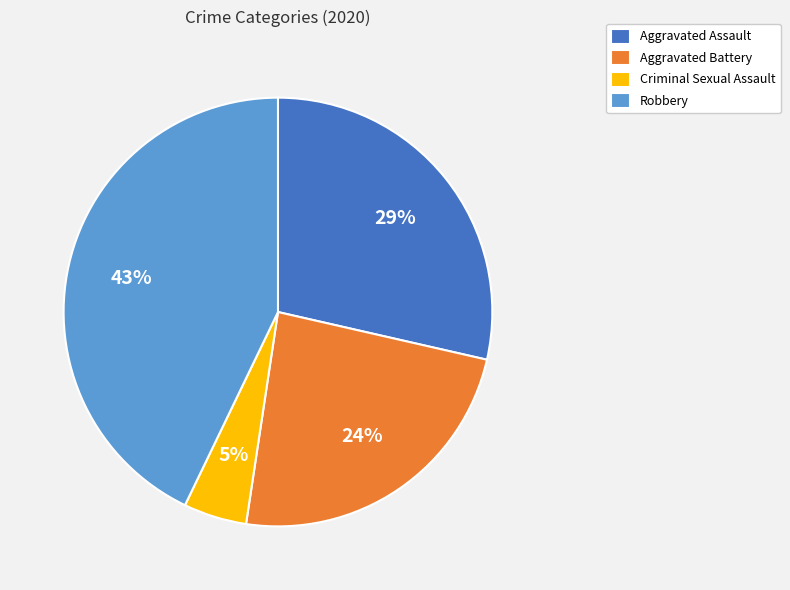

Approximately how many times larger is the value at Criminal Sexual Assault compared to Aggravated Battery?

0.2